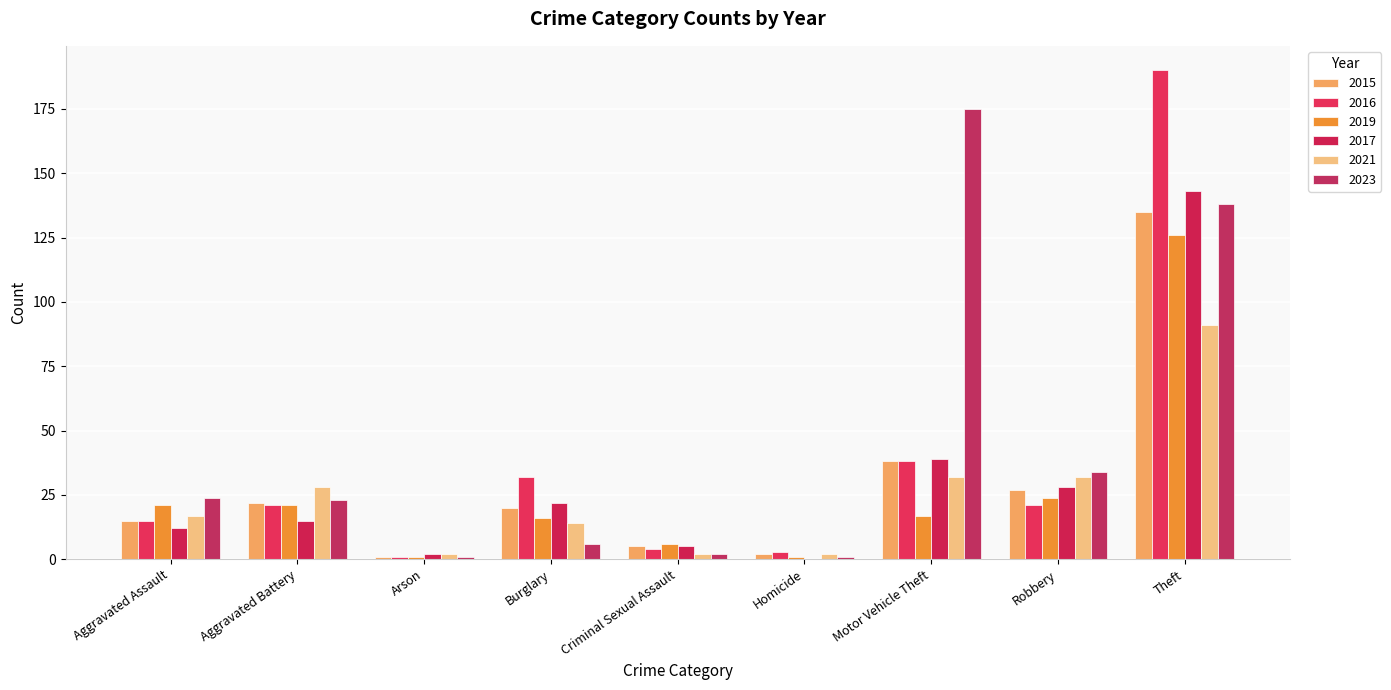

Are the bars horizontal?

No